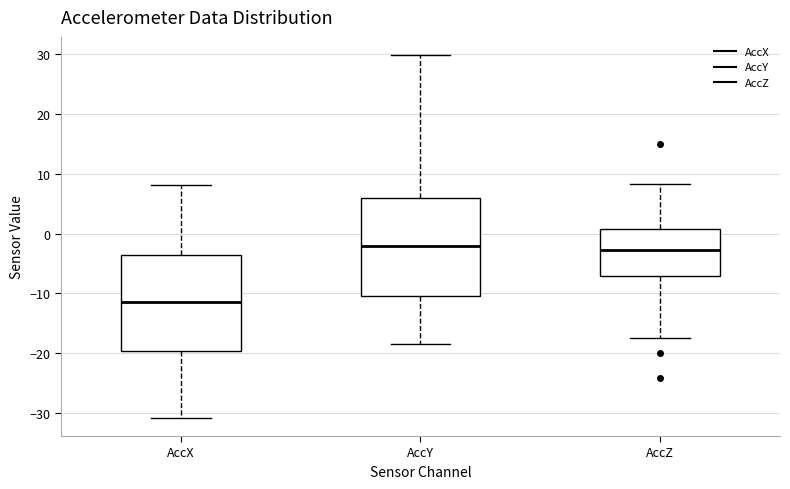

Reading left to right, transcribe this box plot: for each box, give where its median line is, the range the box spans, and where its two whiskers end, as read against the y-axis. The values are not printed on the chart, so give them approximately, as read against the axis.

AccX: median -11, box -20 to -4, whiskers -31 to 8
AccY: median -2, box -10 to 6, whiskers -18 to 30
AccZ: median -3, box -7 to 1, whiskers -18 to 8